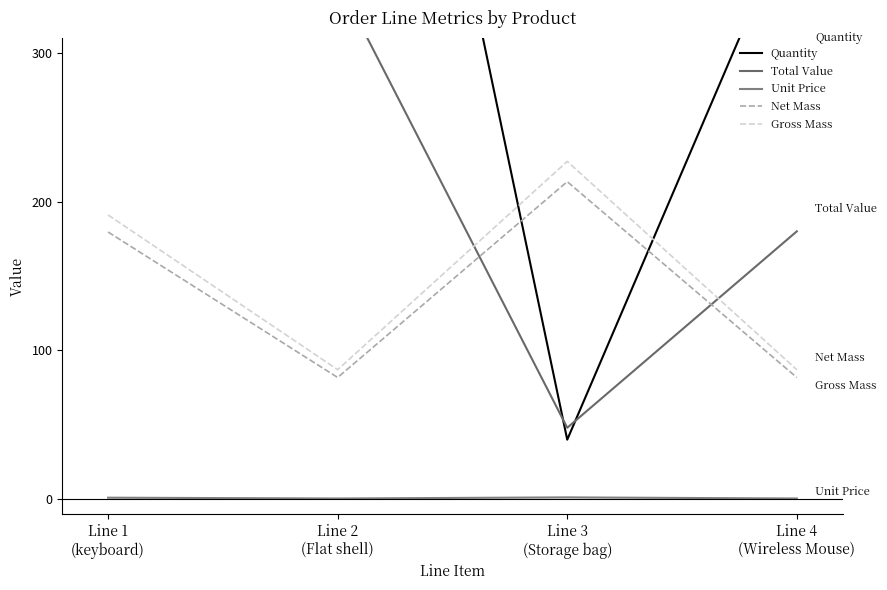

Read the Gross Mass value at Line 3
(Storage bag).

227.0